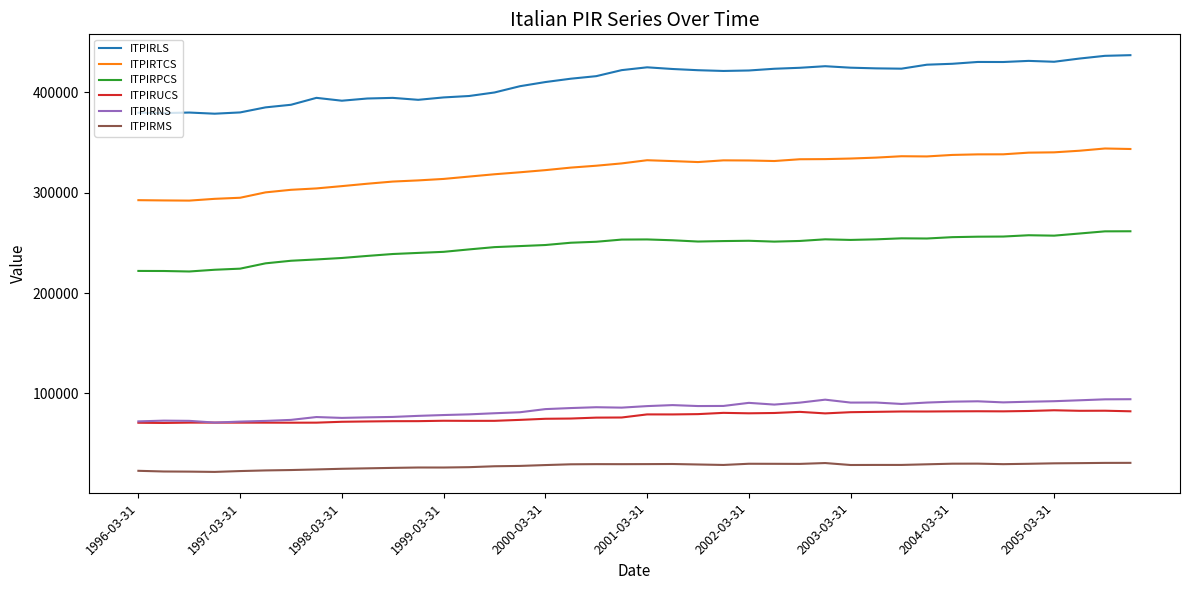

Which series has the widest spread of values?

ITPIRLS